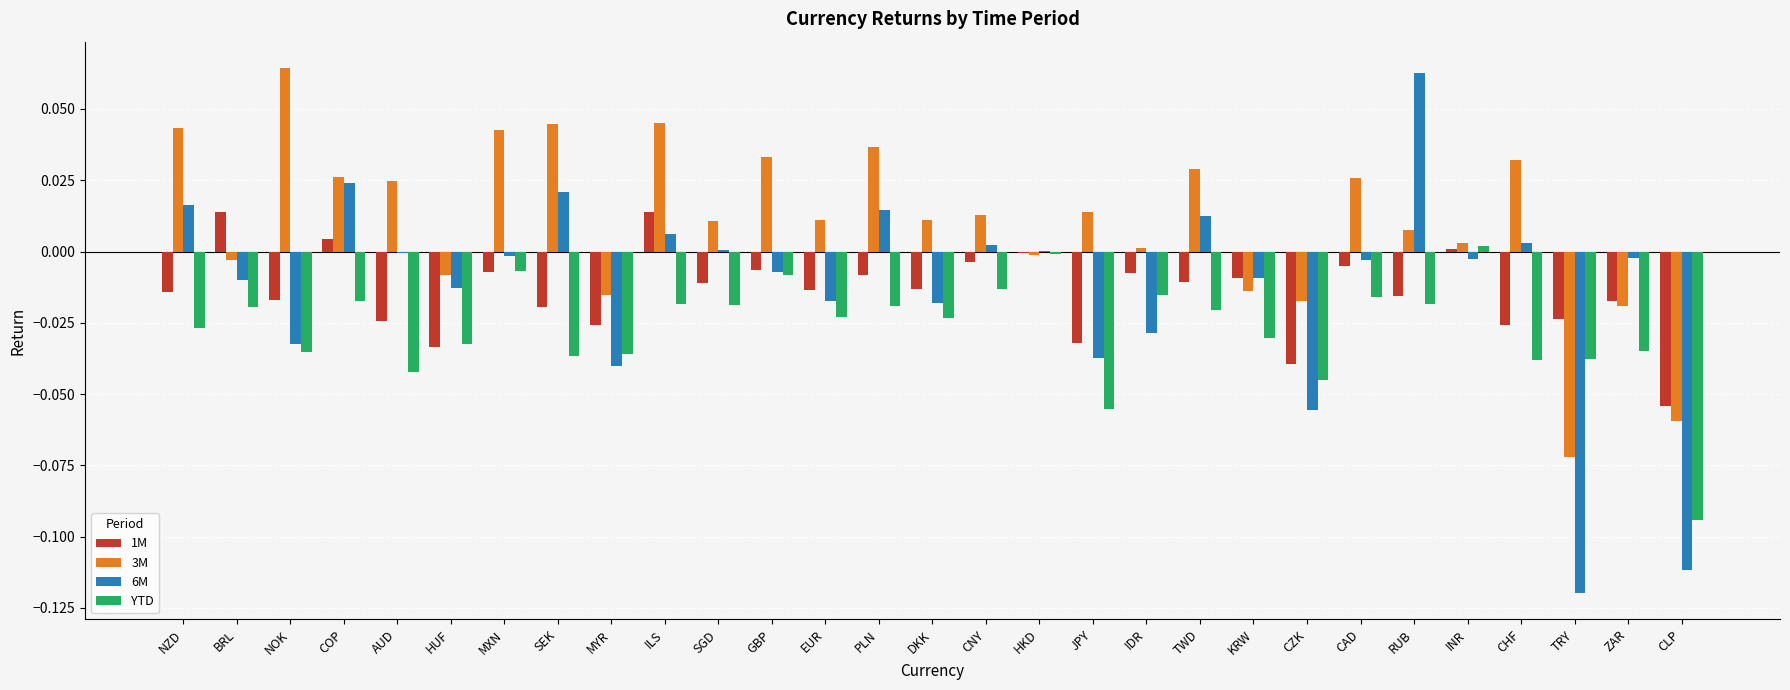

The 6M series shows -0.0 at BRL. True or false?

True